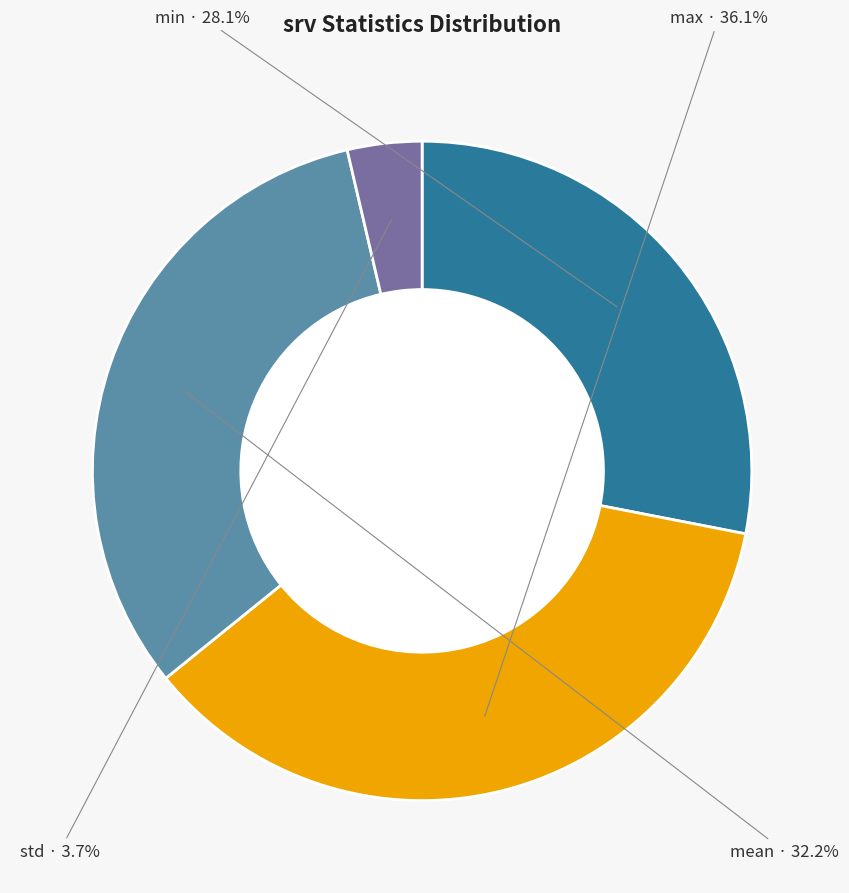

What portion of the pie excludes max?

63.9%